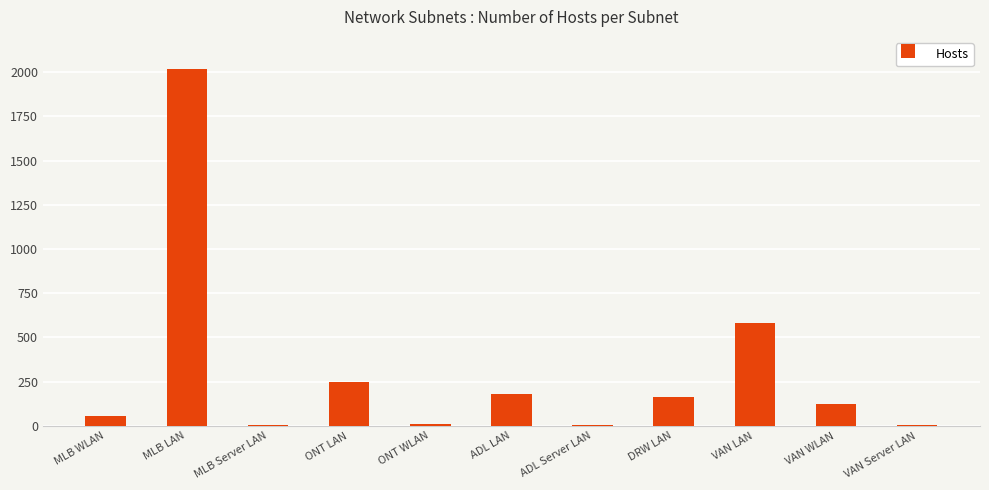

Between MLB WLAN and VAN Server LAN, which is larger?

MLB WLAN